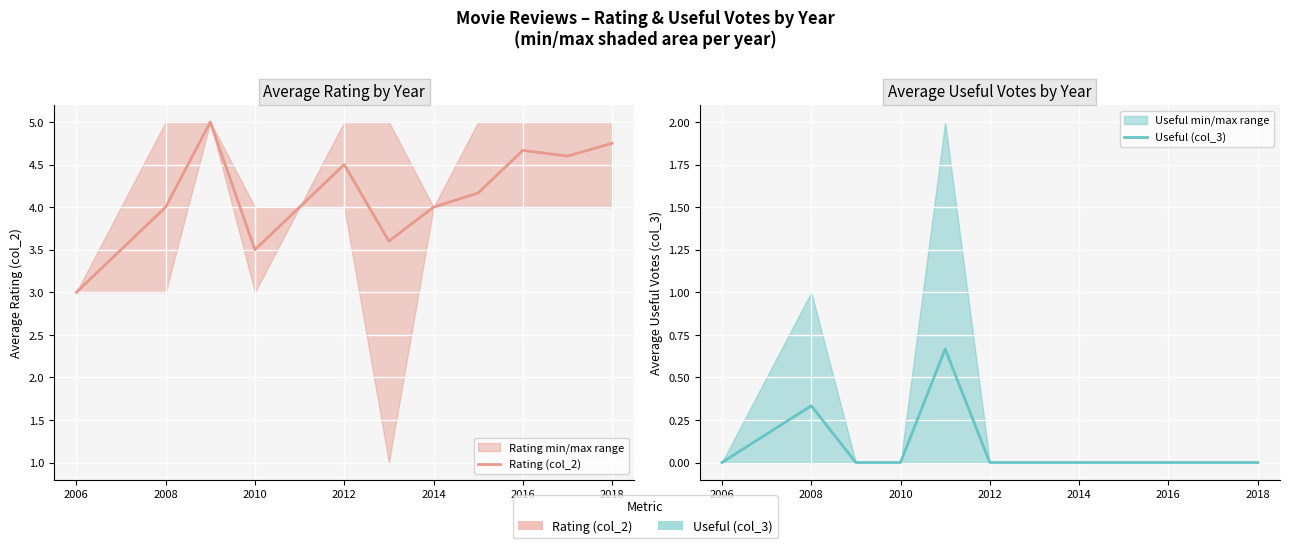

Is this an area chart (filled region under the line)?

No